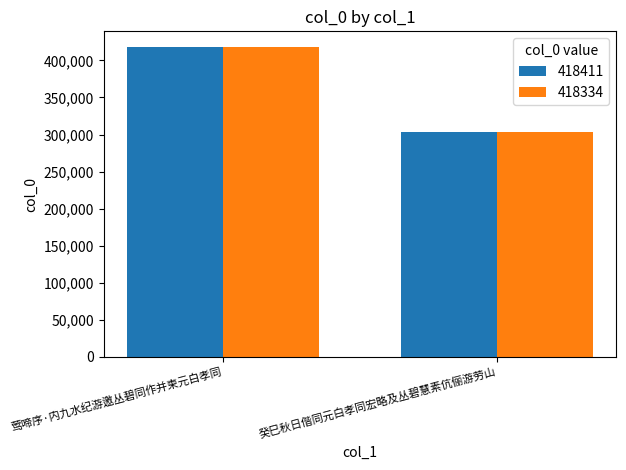

List the labels in order of 418411 value, largest first.

莺啼序·内九水纪游邀丛碧同作并柬元白孝同, 癸巳秋日偕同元白孝同宏略及丛碧慧素伉俪游劳山